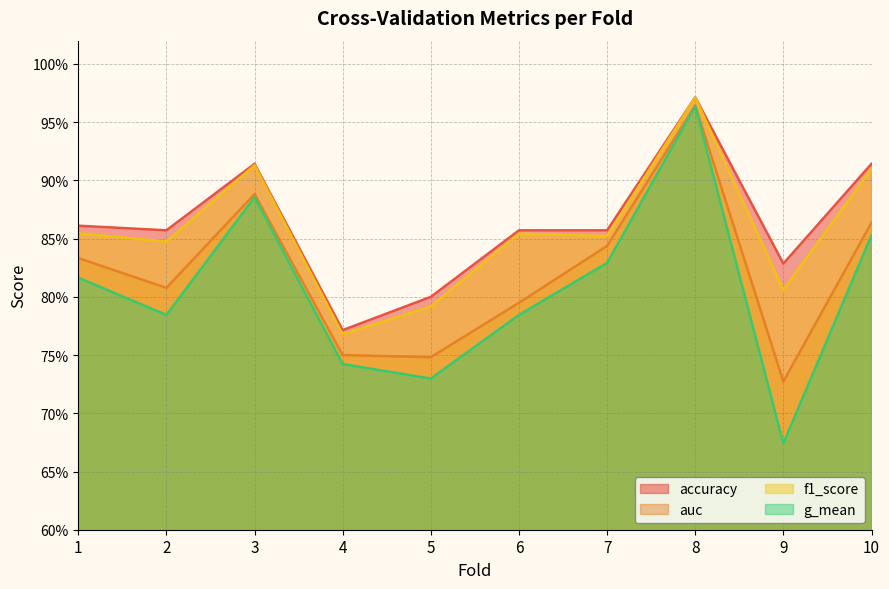

Reading right to left, list all the values displayed in this chart.

accuracy: 0.9	0.8	1.0	0.9	0.9	0.8	0.8	0.9	0.9	0.9
auc: 0.9	0.7	1.0	0.8	0.8	0.7	0.8	0.9	0.8	0.8
f1_score: 0.9	0.8	1.0	0.9	0.9	0.8	0.8	0.9	0.8	0.9
g_mean: 0.9	0.7	1.0	0.8	0.8	0.7	0.7	0.9	0.8	0.8